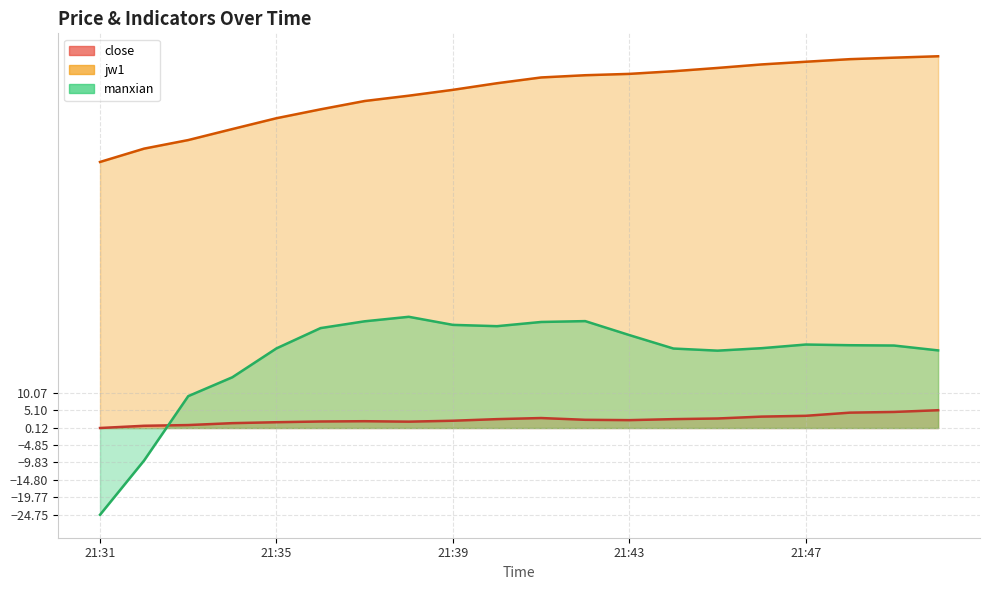

True or false: manxian has a value of 22.1 at 21:45.

True